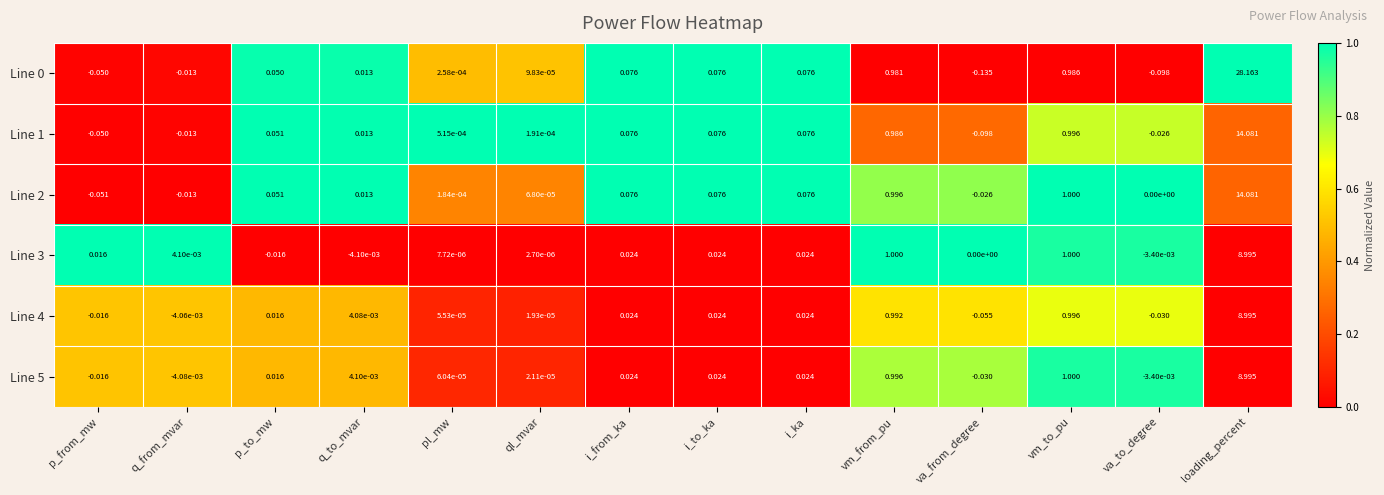

Which category has the highest value across all series?

loading_percent